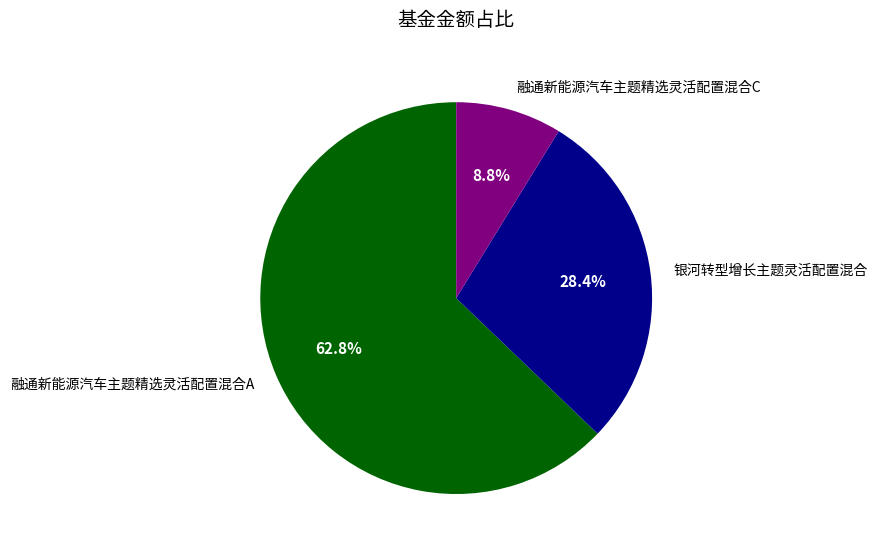

What is the largest slice in the pie chart?

融通新能源汽车主题精选灵活配置混合A